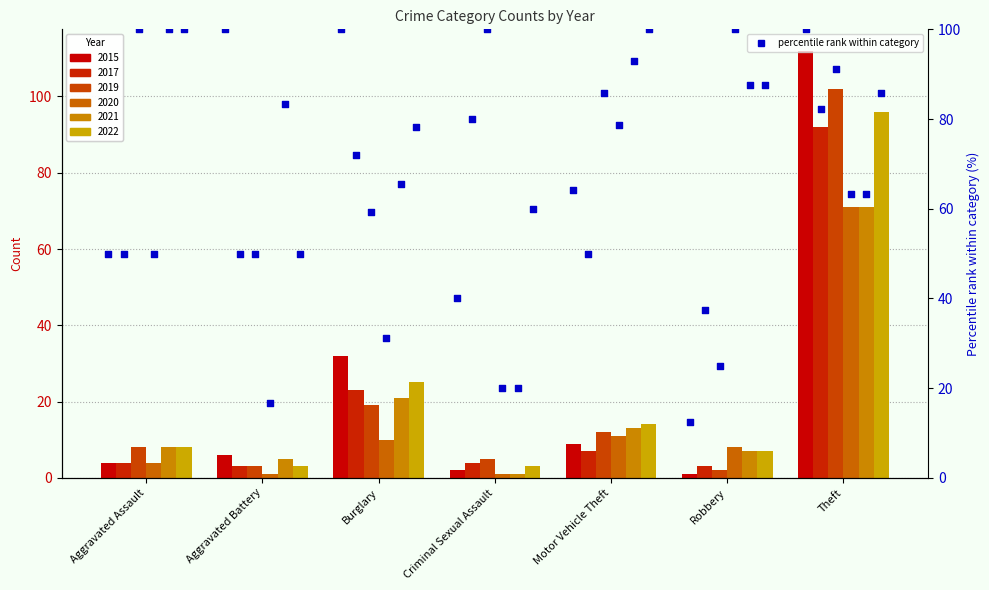

Approximately how many times larger is the value at Aggravated Assault compared to Aggravated Battery?

0.5